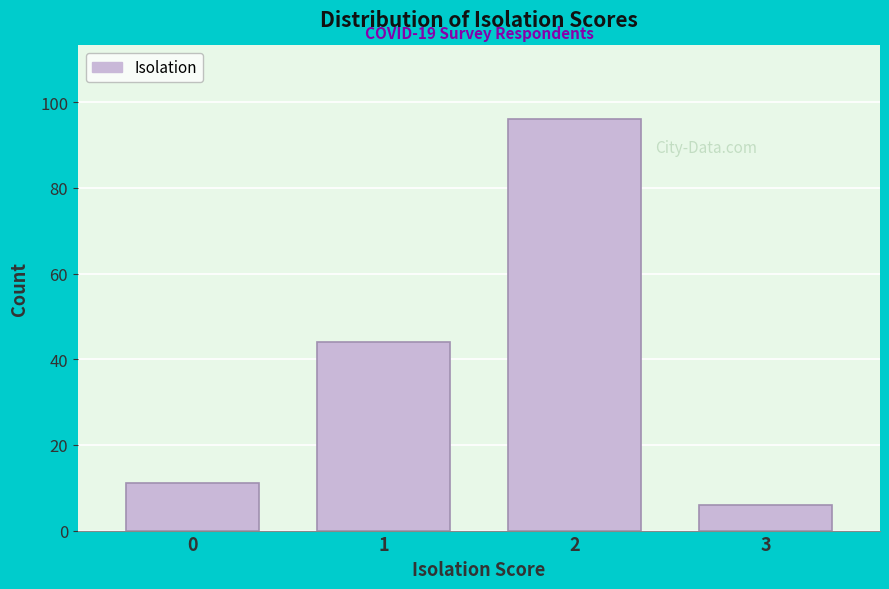

Which range on the x-axis has the tallest bar?

1.5 to 2.5